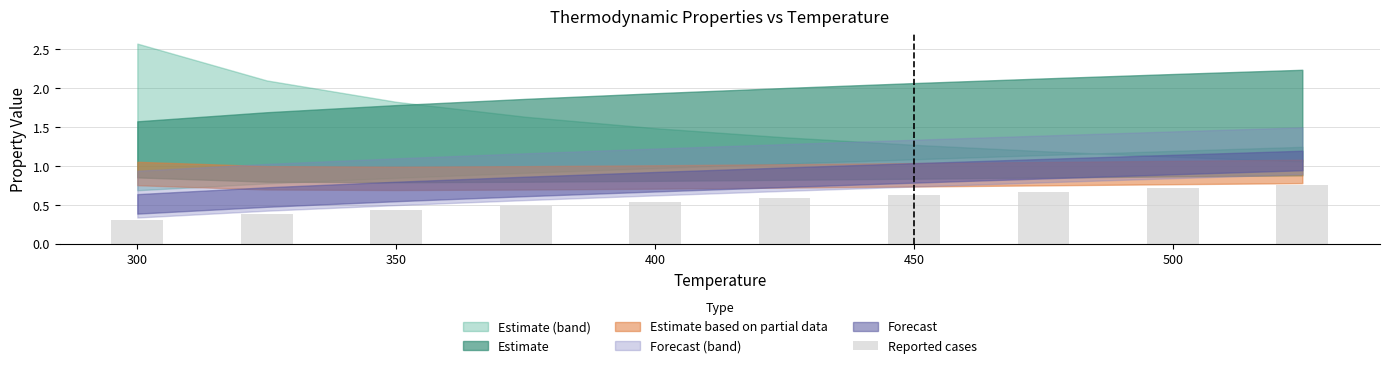

Count the values in the range 0 to 1.

10